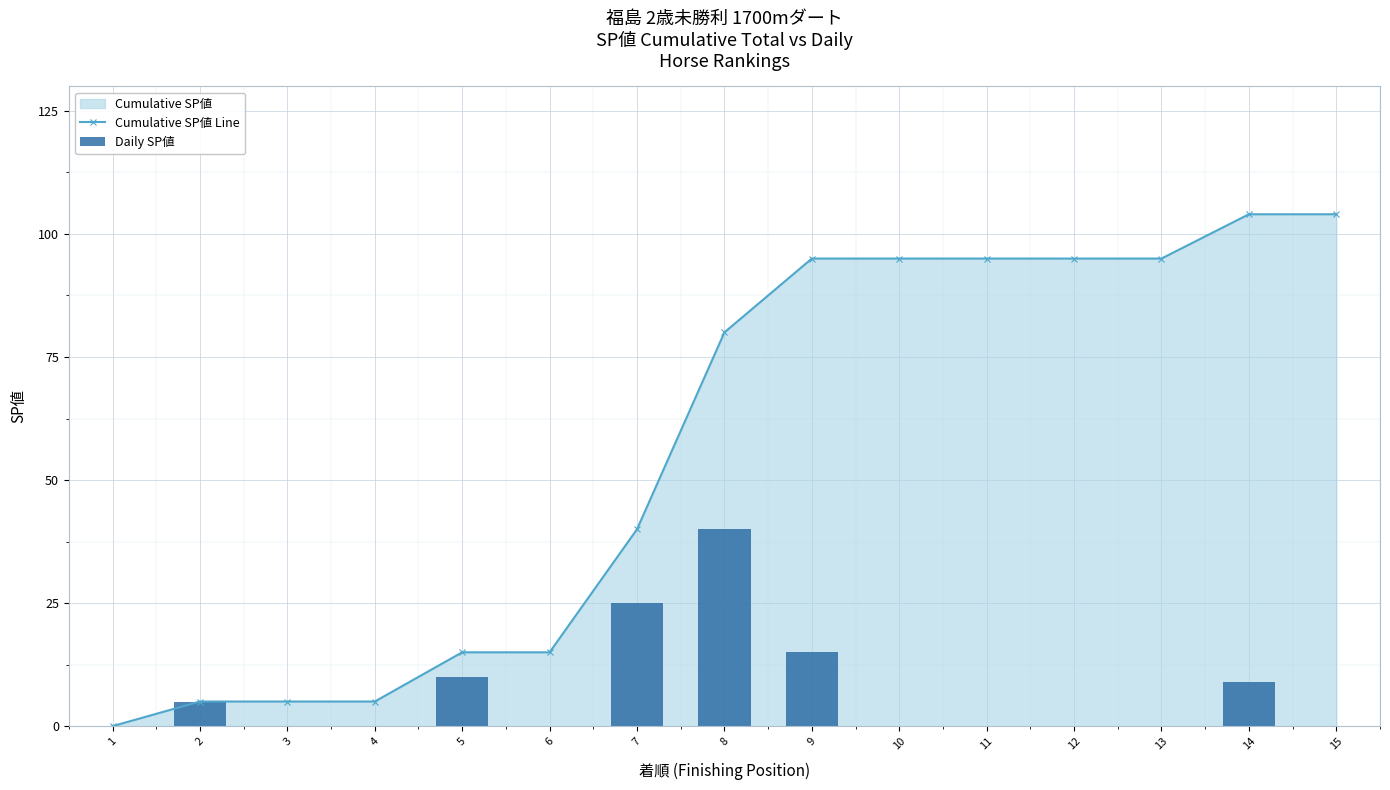

What is the value of the Cumulative SP値 Line bar at the 5th from the left?

15